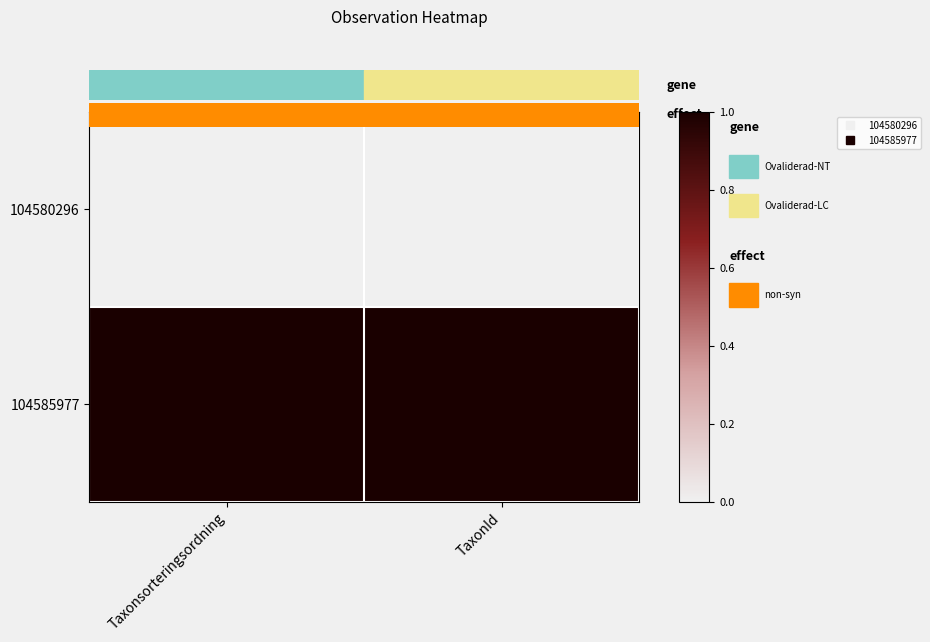

Reading left to right, list all the values displayed in this chart.

104580296: Taxonsorteringsordning=0	TaxonId=0
104585977: Taxonsorteringsordning=1	TaxonId=1